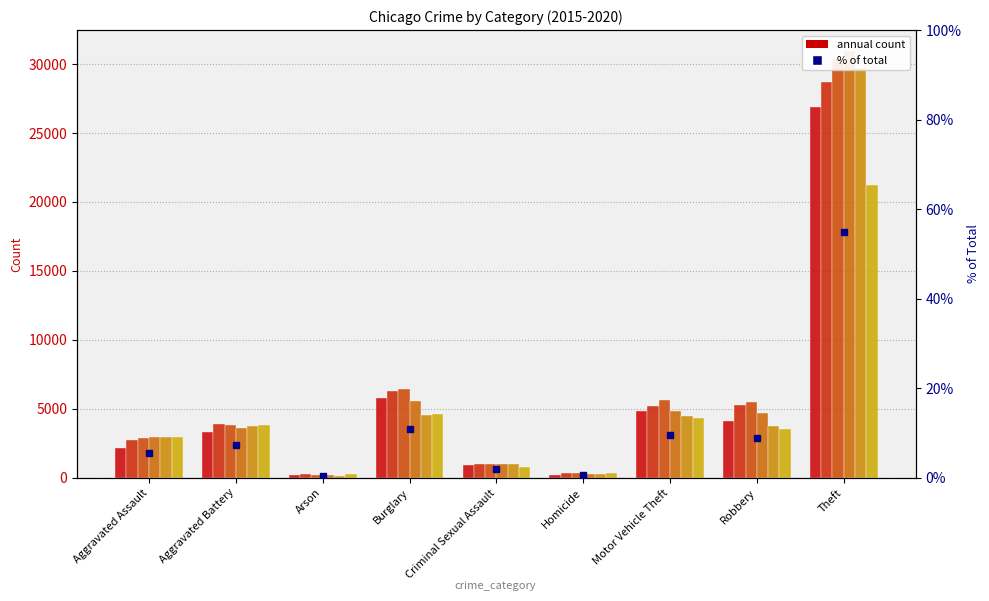

What is the value of the 5th bar from the left?

1.9